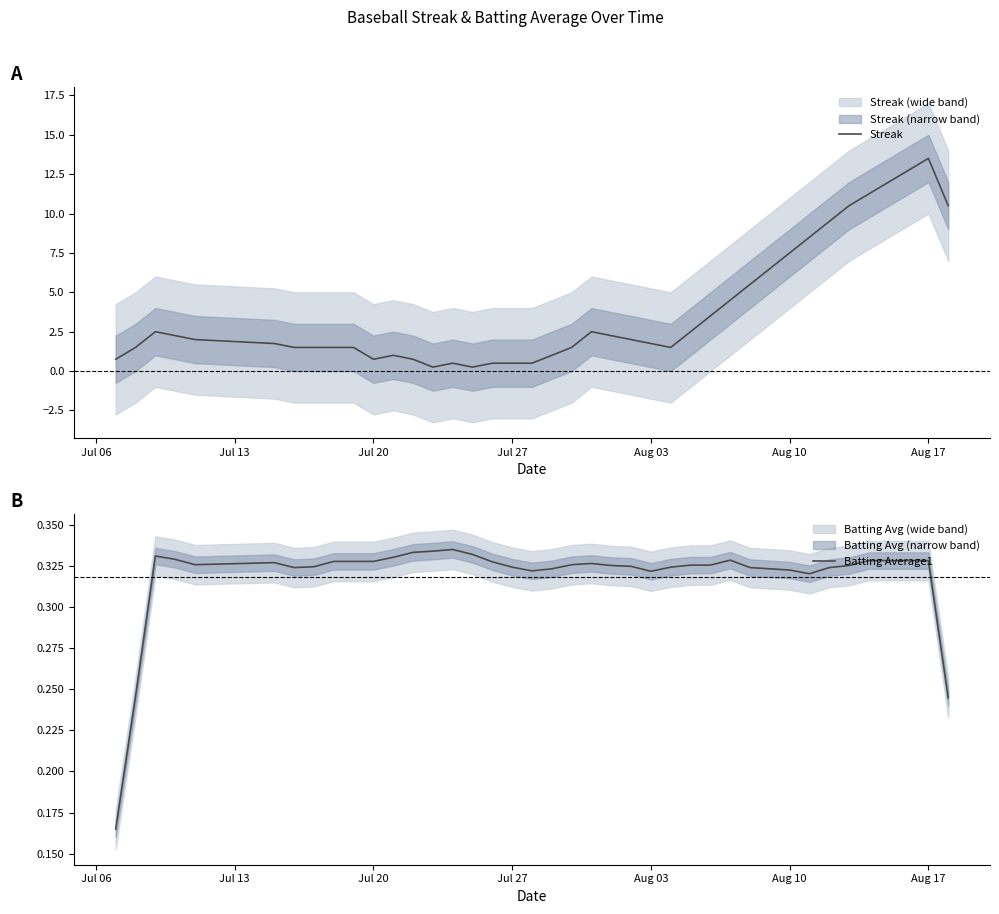

How many lines are shown in the chart?

2